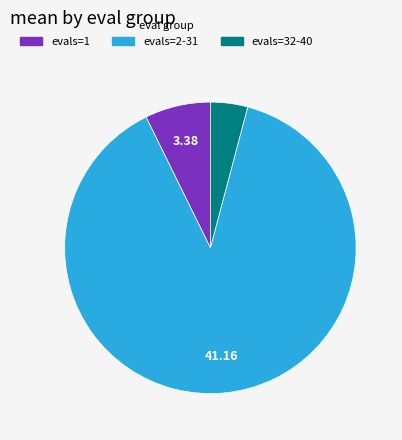

What is the ratio of the value at evals=1 to the value at evals=32-40?

1.8